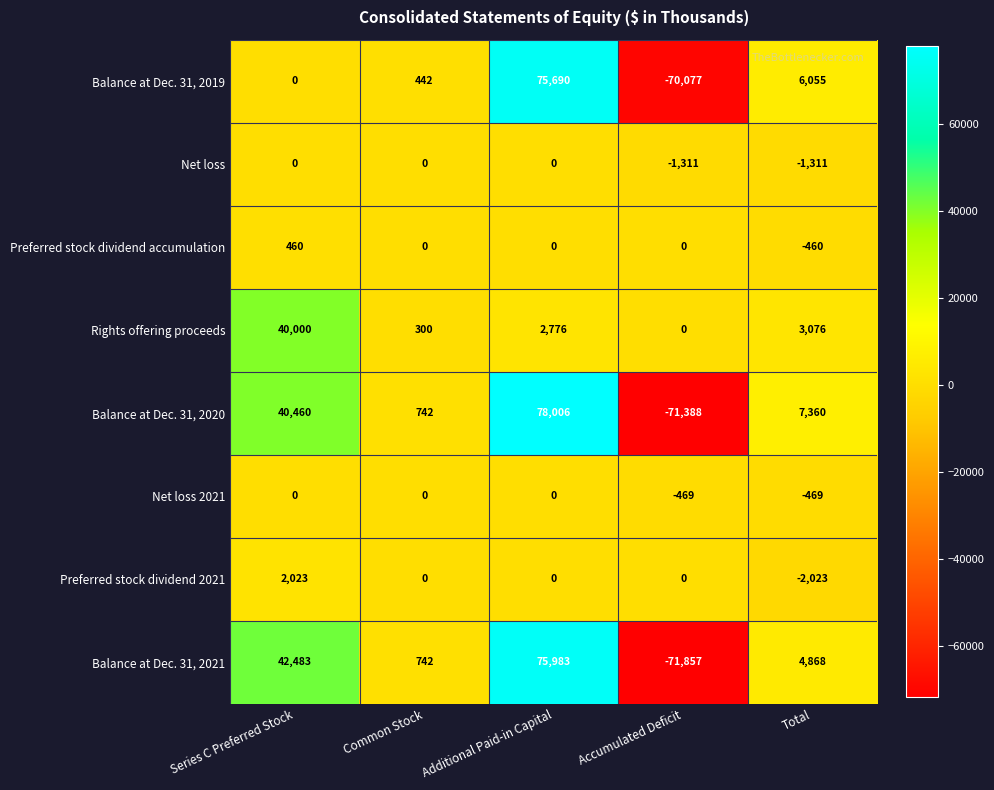

How many series are shown in this chart?

8